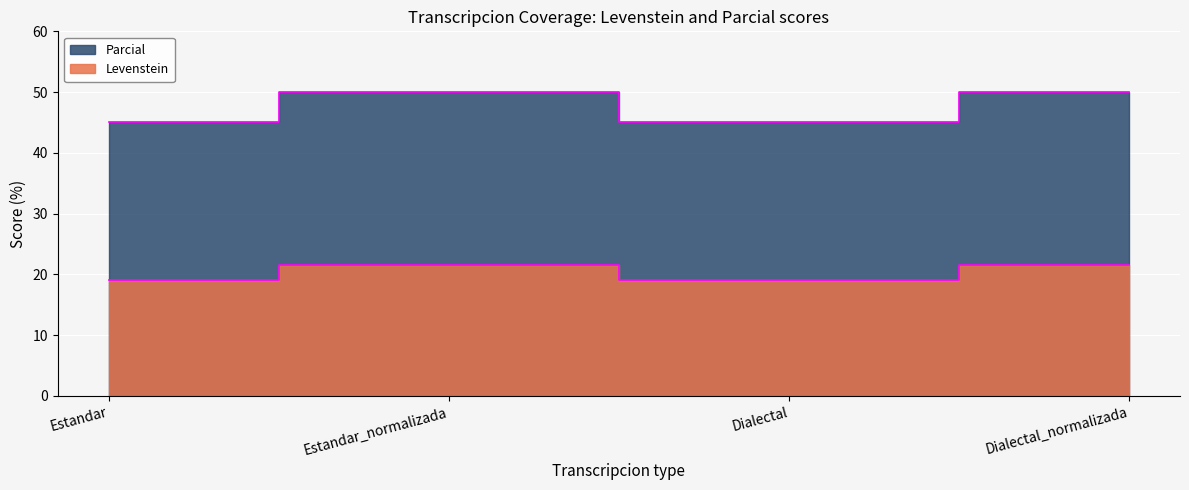

What are all the series names shown in the legend?

Levenstein, Parcial